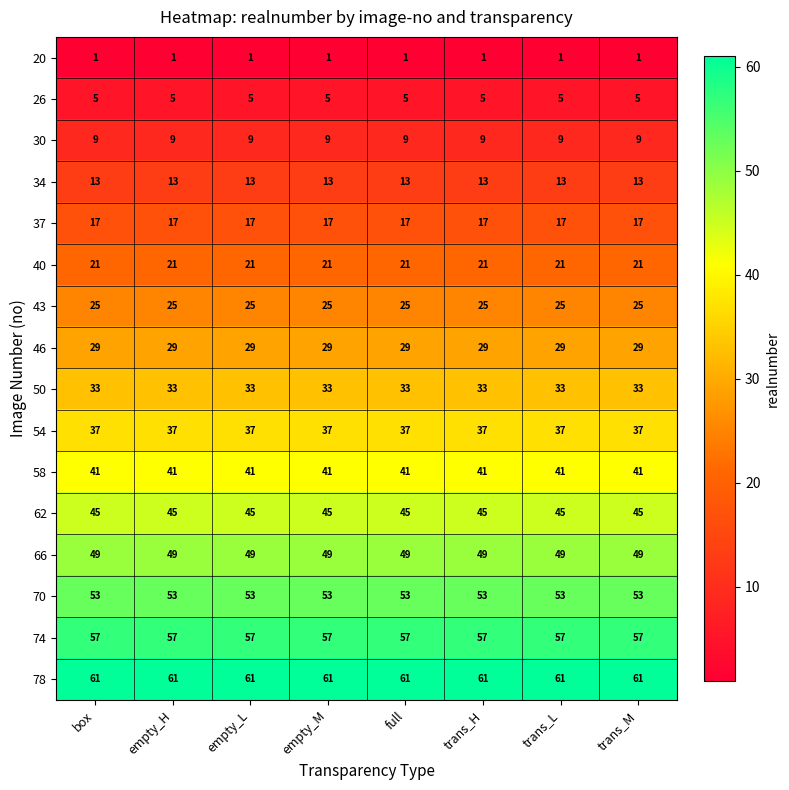

Rank the series by their maximum value, from lowest to highest.

20, 26, 30, 34, 37, 40, 43, 46, 50, 54, 58, 62, 66, 70, 74, 78